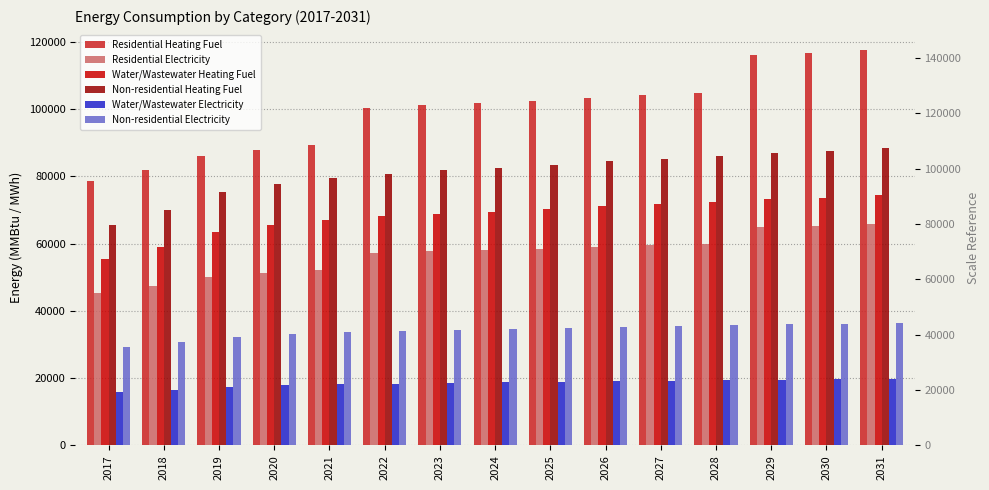

What is the greatest value displayed?

117571.5